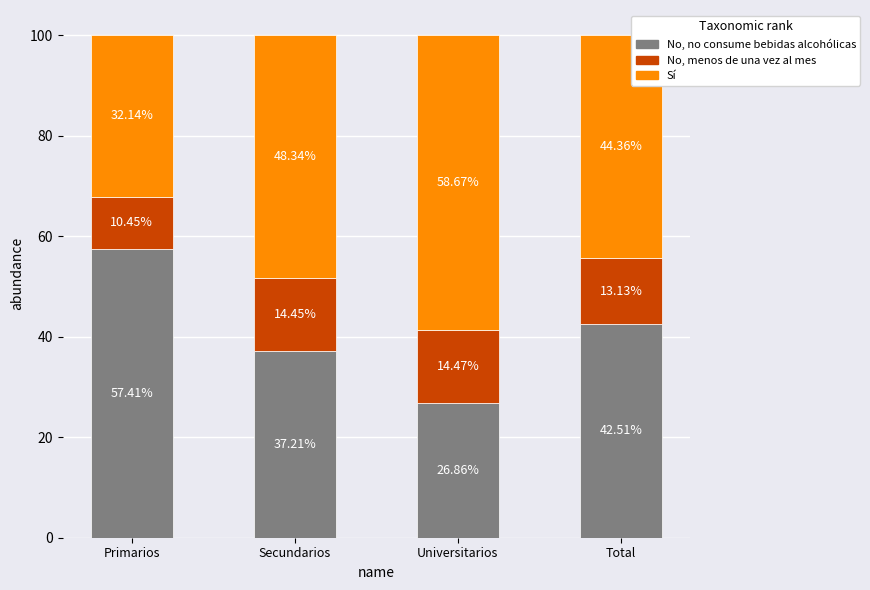

Is it true that No, no consume bebidas alcohólicas equals 9.4 at Secundarios?

False